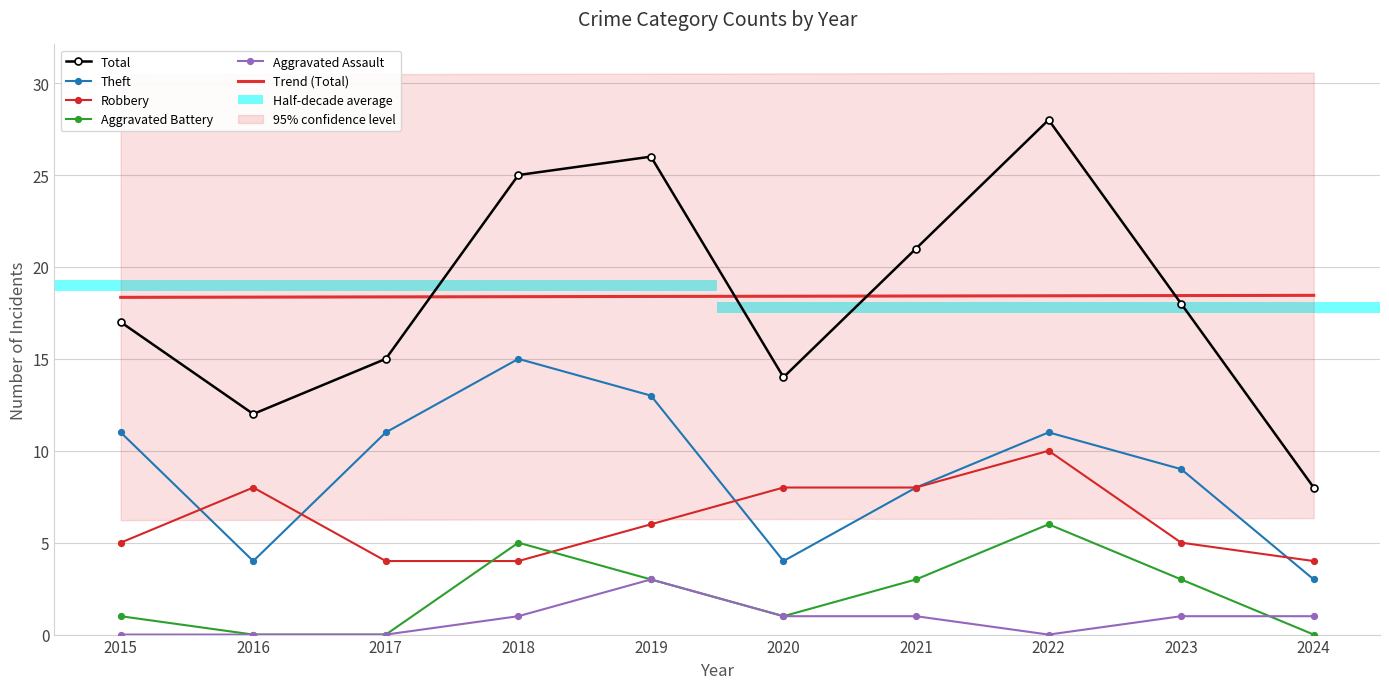

What value does the Aggravated Assault series have at 2019?

3.0